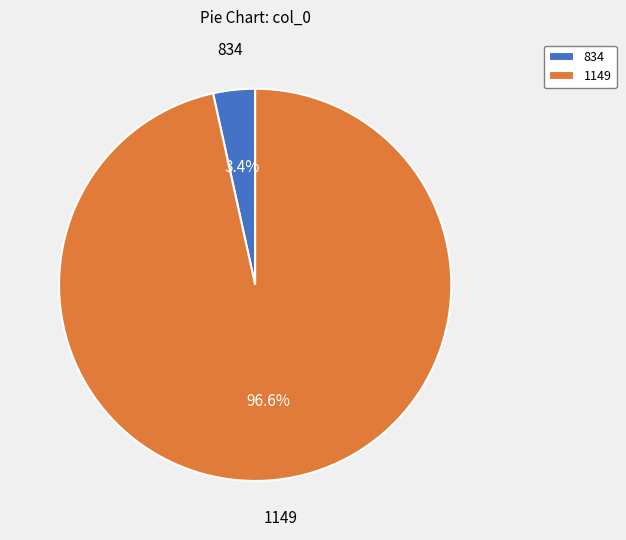

Which has a higher value, 1149 or 834?

1149